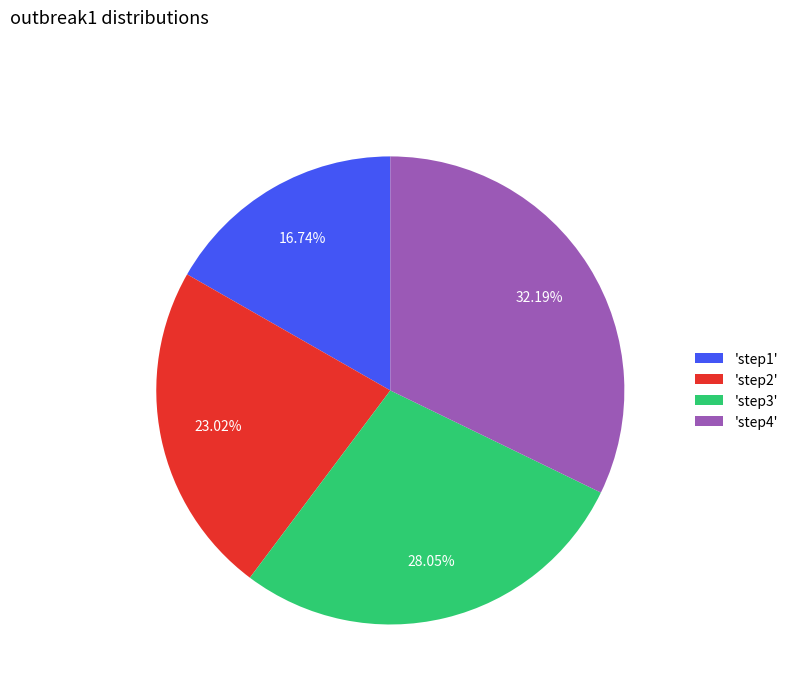

Is the sum of 'step1' and 'step4' greater than half?

No